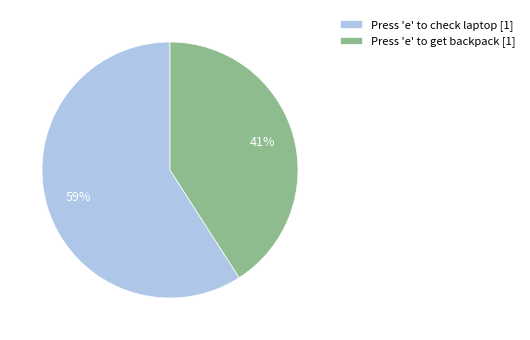

Does Press 'e' to check laptop account for over 50% of the chart?

Yes